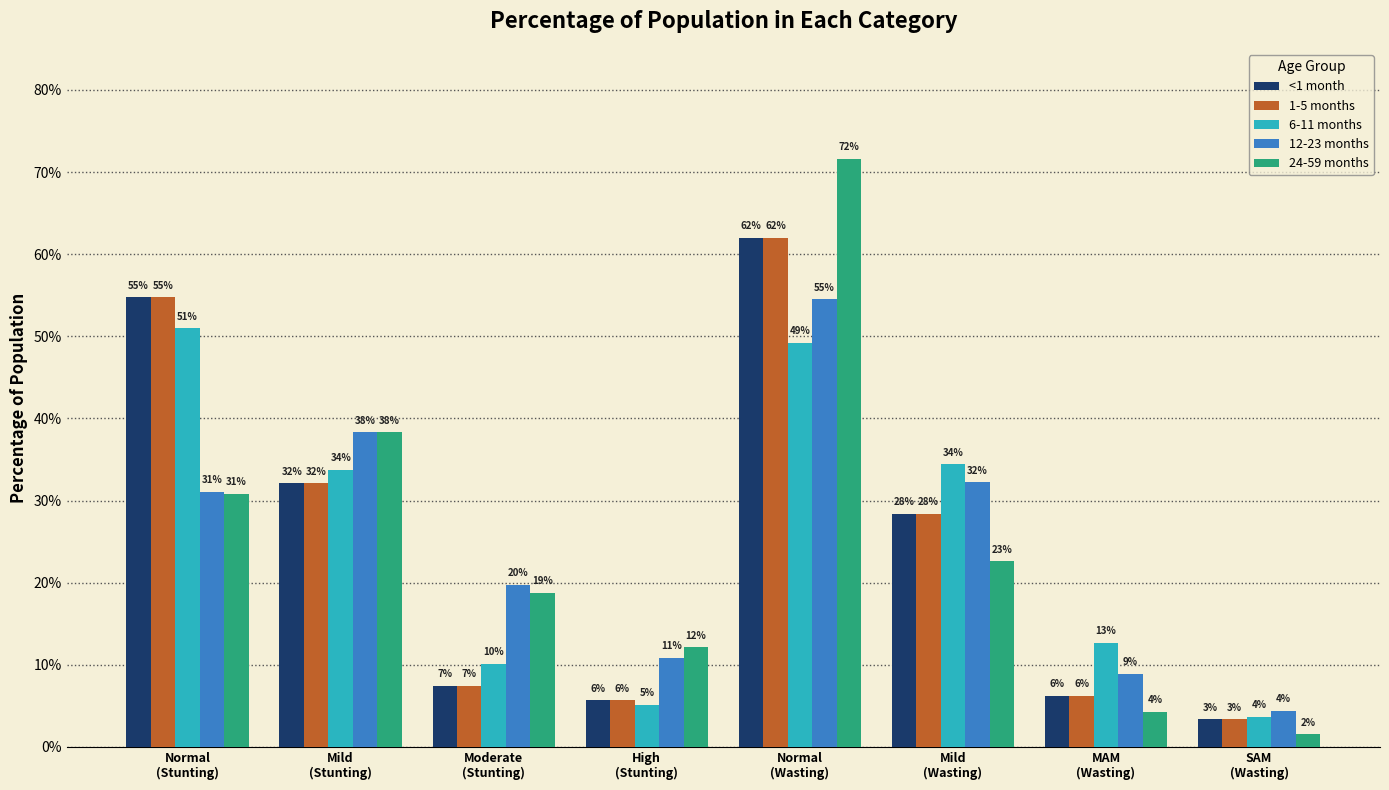

Which series has the largest total across all categories?

12-23 months